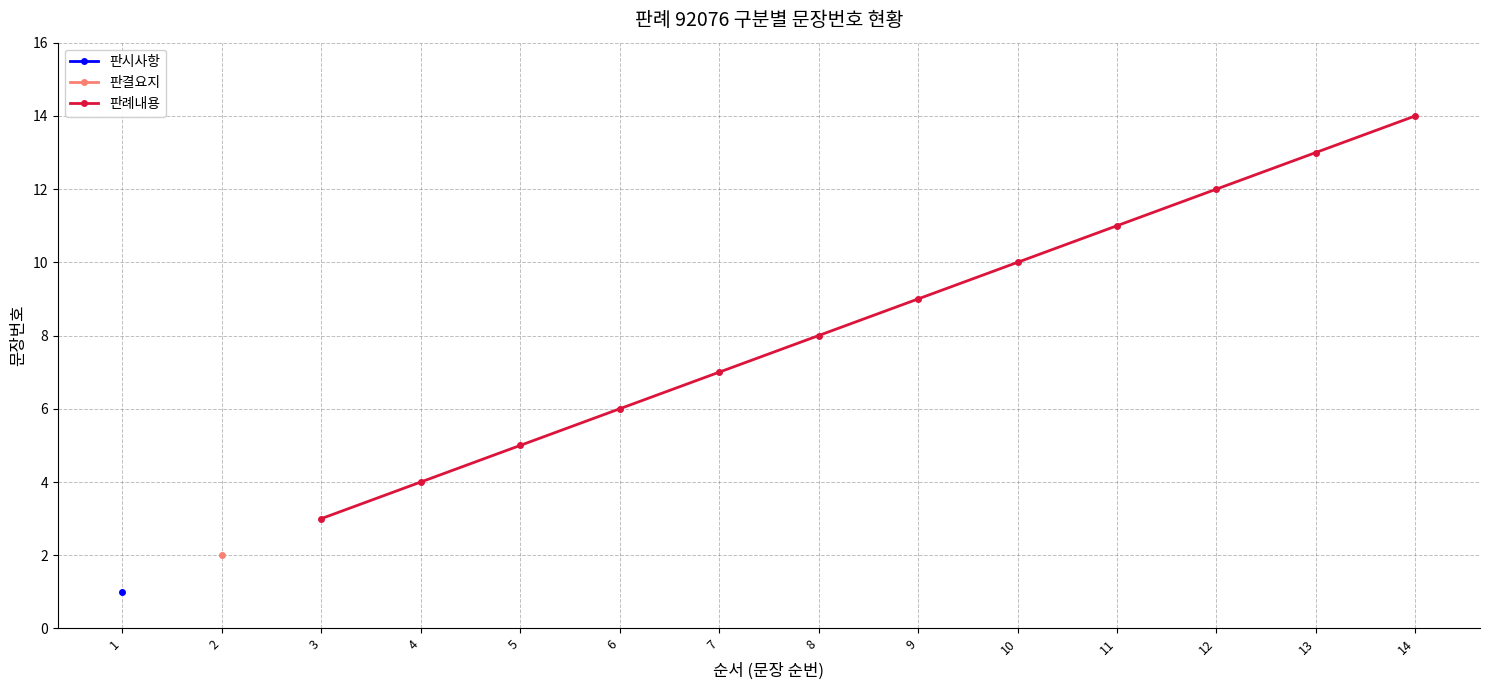

Rank the categories by 판례내용 value from highest to lowest.

14, 13, 12, 11, 10, 9, 8, 7, 6, 5, 4, 3